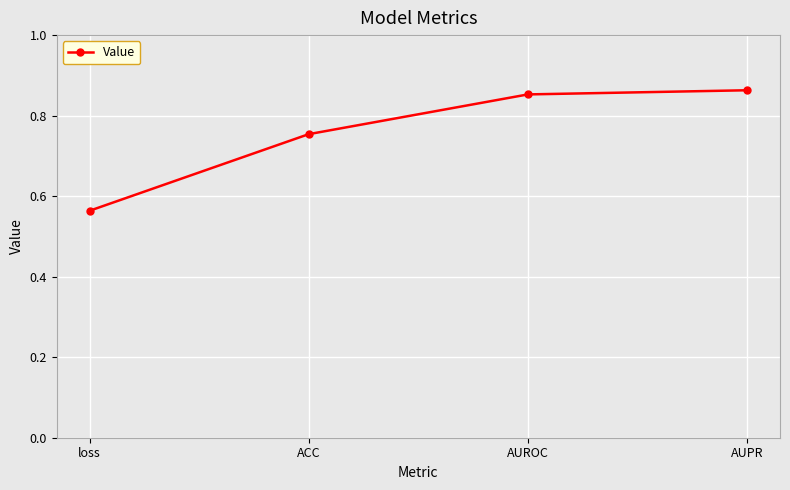

How many data points does each series have?

4